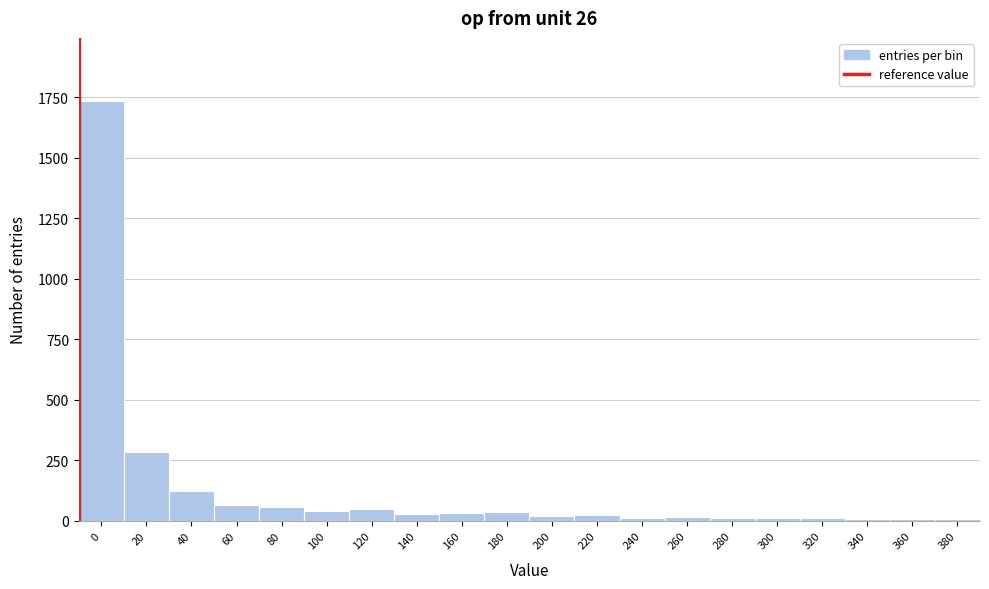

What is the maximum value shown in the chart?

1735